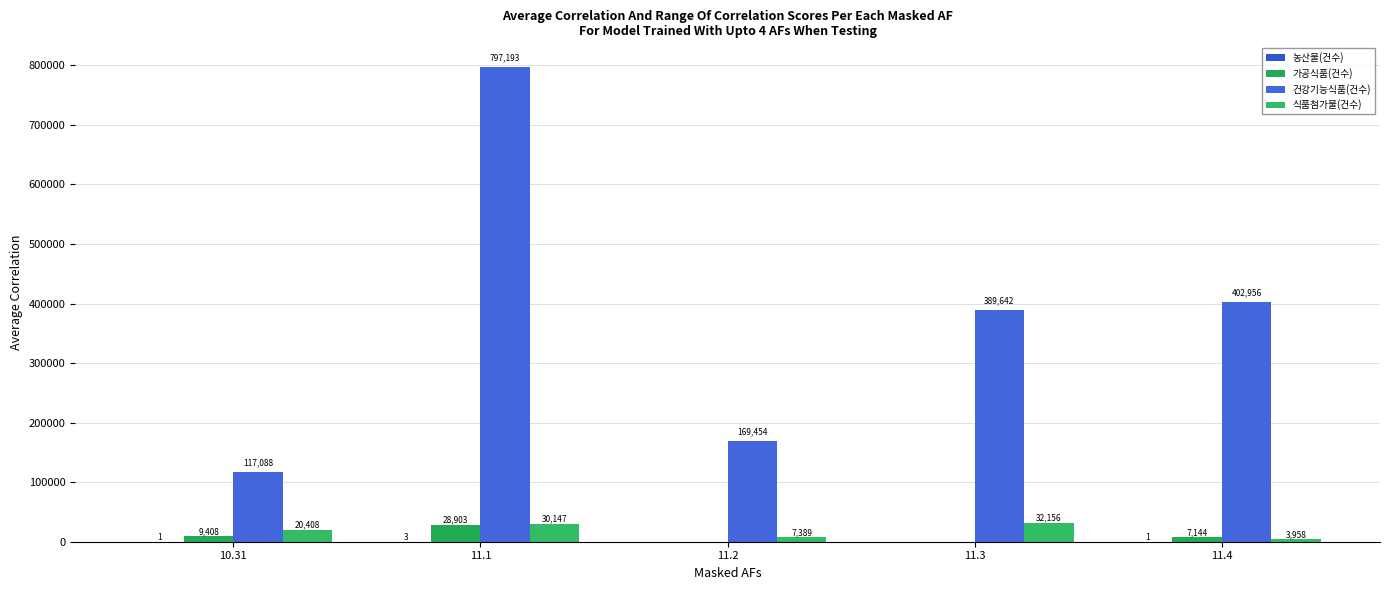

True or false: 건강기능식품(건수) has a value of 169454 at 11.2.

True